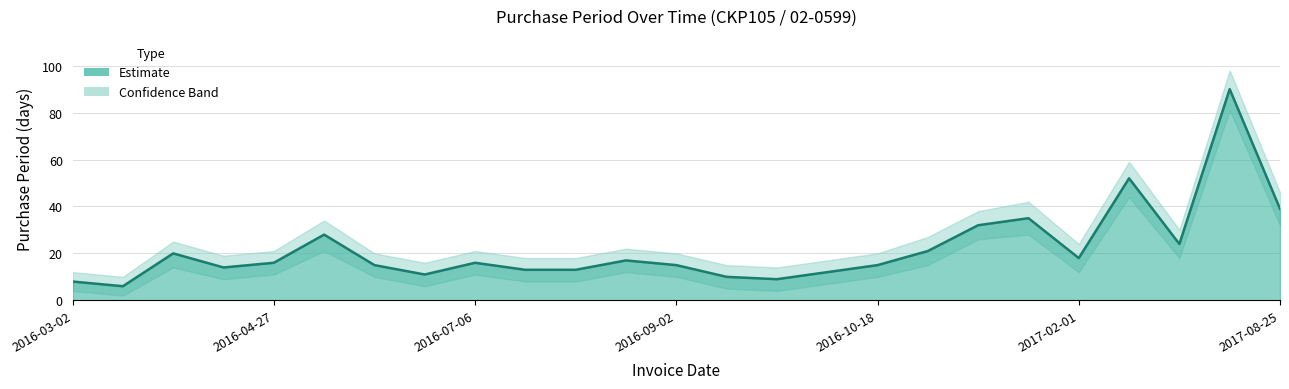

Which category has the lowest value across all series?

2016-03-08